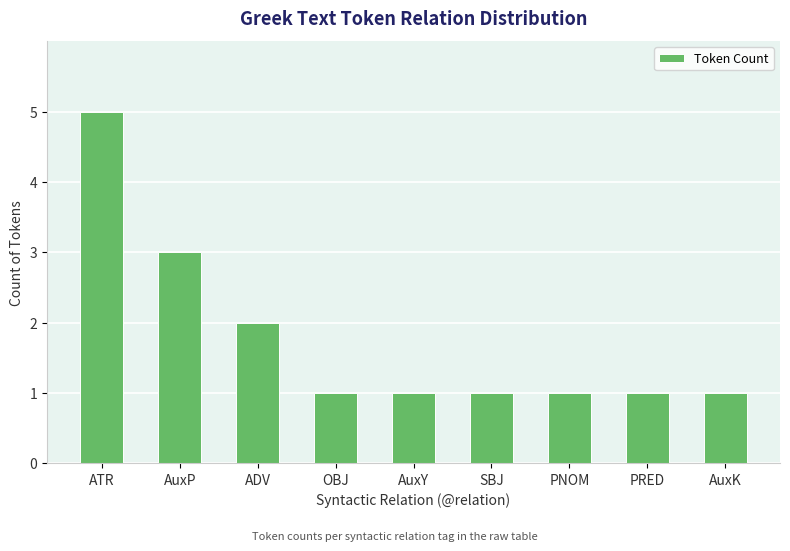

The chart shows a value of 2 at AuxK. True or false?

False